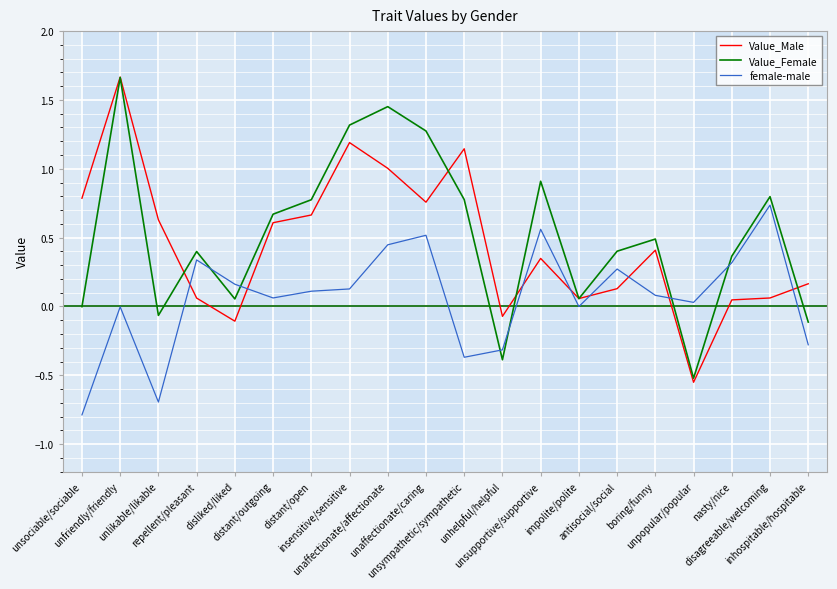

What is the total value across all series at unfriendly/friendly?

3.3